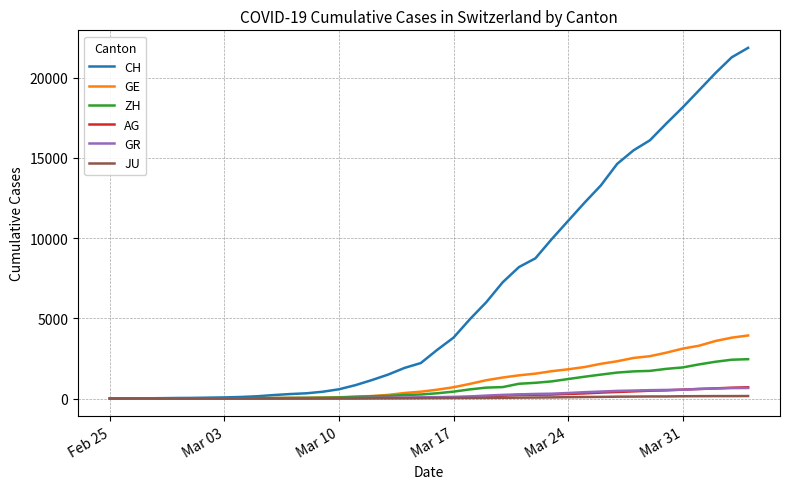

Which series has the widest spread of values?

CH